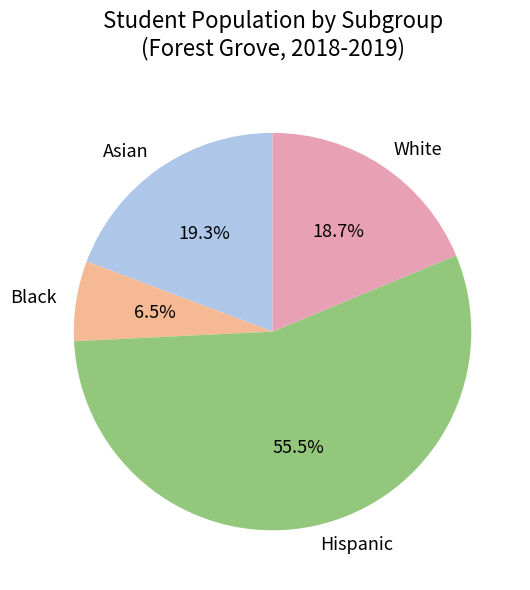

To the nearest percent, what is the difference between the largest and smallest slice percentages?

49%